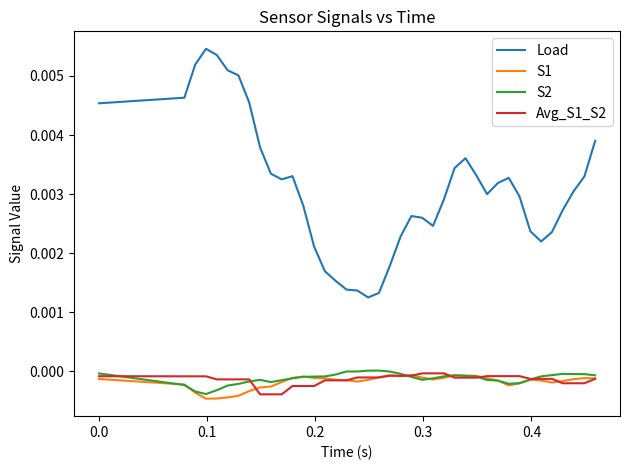

True or false: Load and Avg_S1_S2 cross at least once.

False